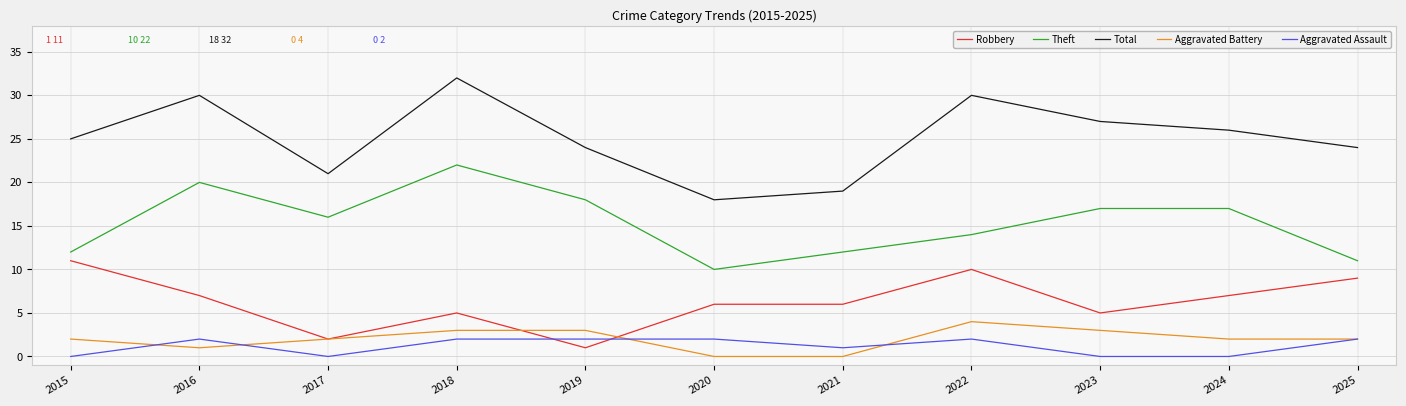

The Theft series shows 16 at 2017. True or false?

True